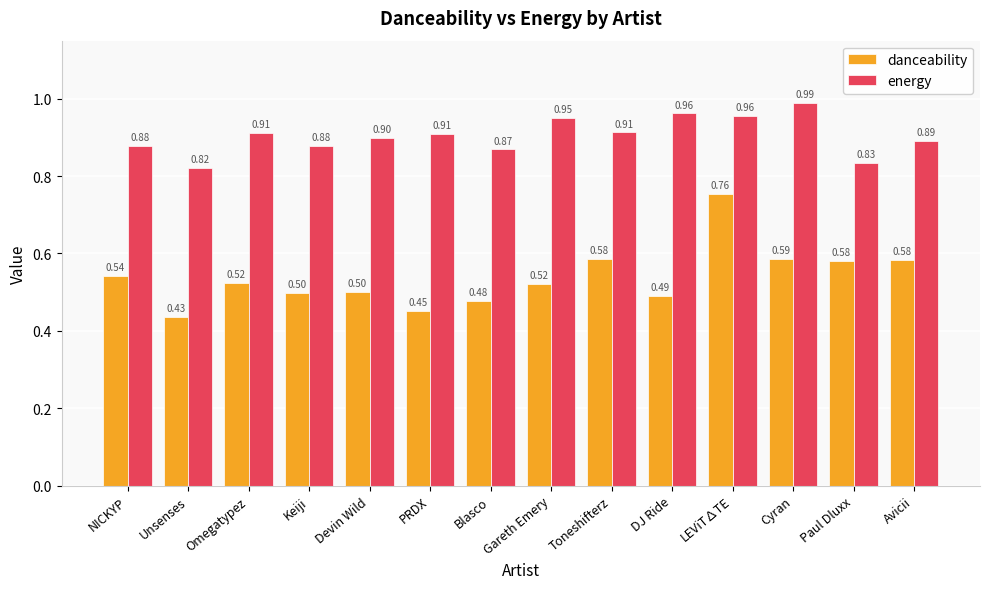

What is the spread (max minus min) of values at LEViT∆TE?

0.2